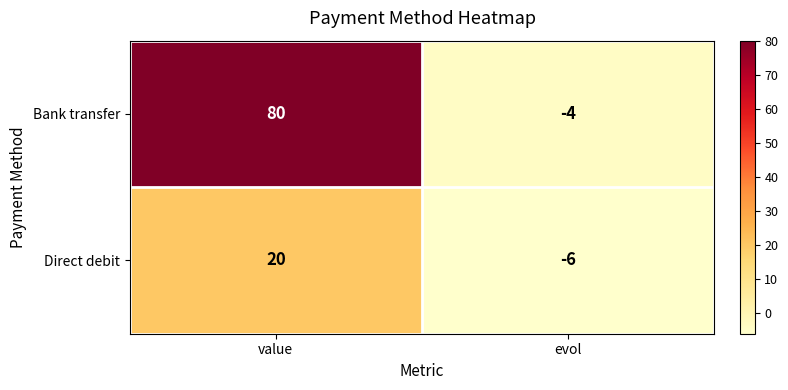

What is the total value across all series at value?

100